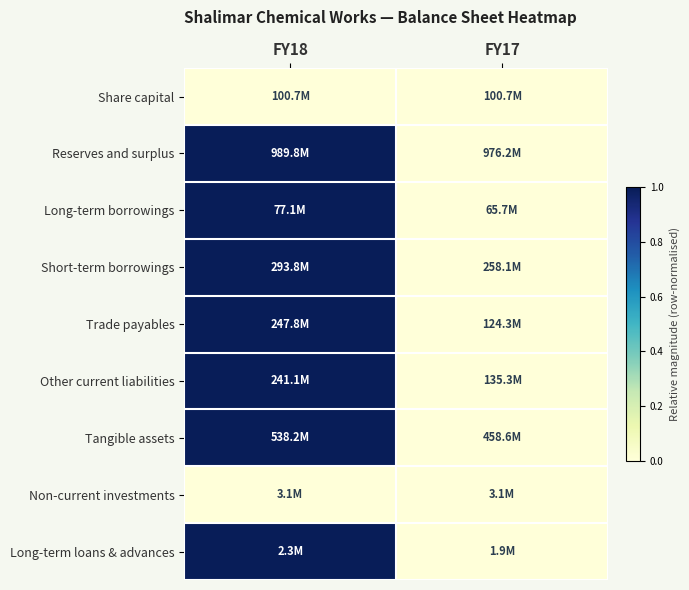

Reading right to left, transcribe all the data shown in this chart.

Share capital: FY17=0.0	FY18=0.0
Reserves and surplus: FY17=0.0	FY18=1.0
Long-term borrowings: FY17=0.0	FY18=1.0
Short-term borrowings: FY17=0.0	FY18=1.0
Trade payables: FY17=0.0	FY18=1.0
Other current liabilities: FY17=0.0	FY18=1.0
Tangible assets: FY17=0.0	FY18=1.0
Non-current investments: FY17=0.0	FY18=0.0
Long-term loans & advances: FY17=0.0	FY18=1.0